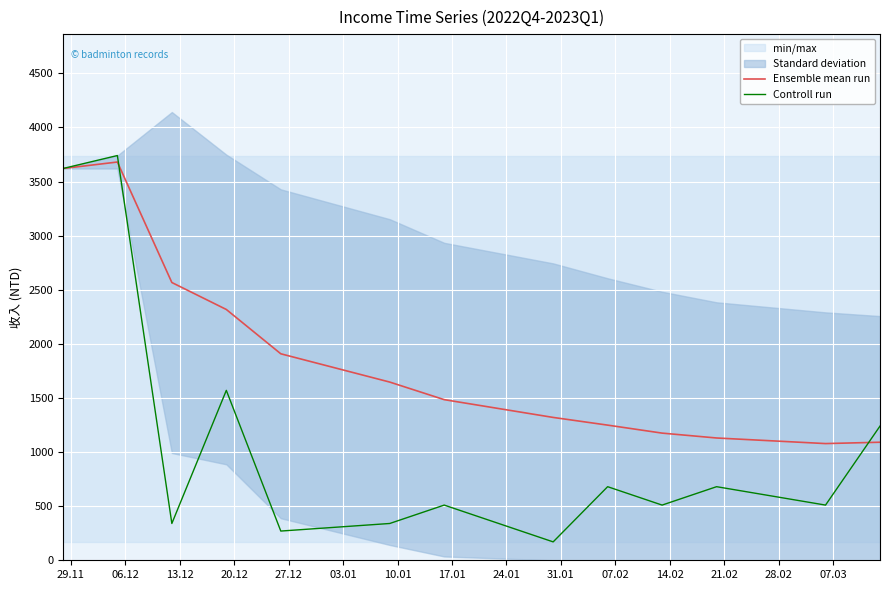

What is the sum of all Controll run values?

14180.0